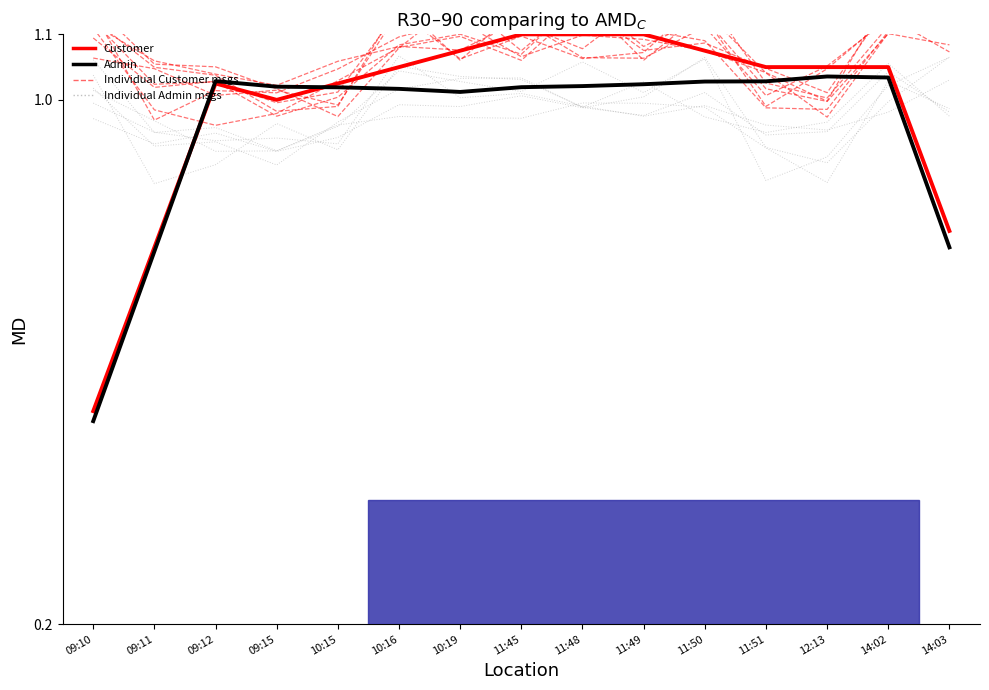

What is the total value across all series at 11:49?

2.1